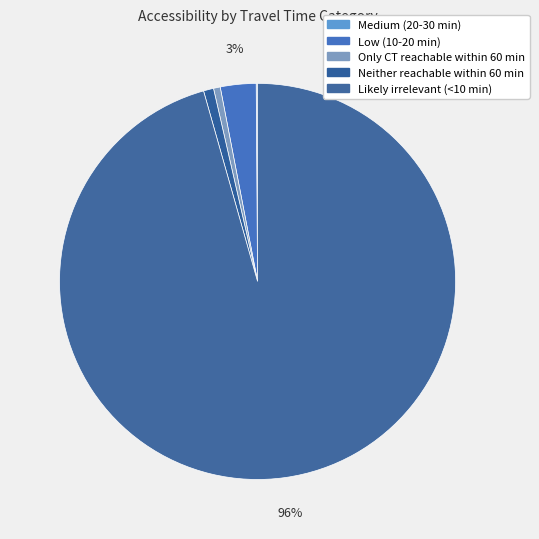

To the nearest percent, what is the average slice percentage?

20%